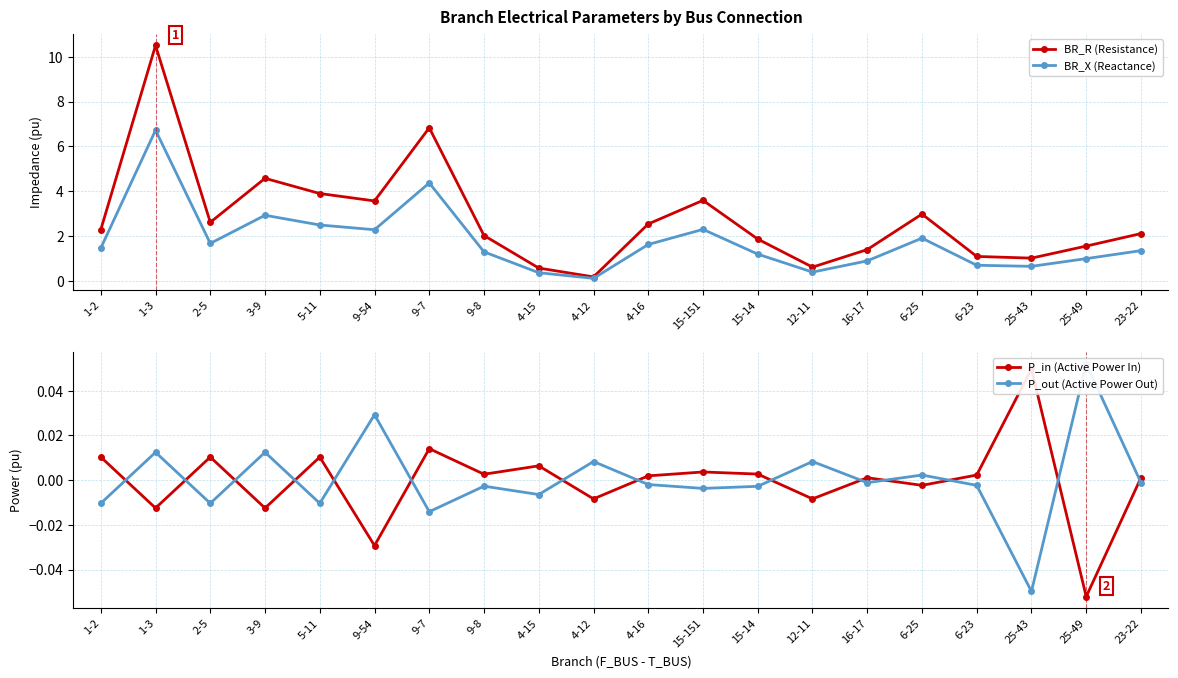

Reading right to left, transcribe all the data shown in this chart.

BR_R (Resistance): 2.1	1.6	1.0	1.1	3.0	1.4	0.6	1.9	3.6	2.5	0.2	0.6	2.0	6.8	3.6	3.9	4.6	2.6	10.5	2.3
BR_X (Reactance): 1.4	1.0	0.7	0.7	1.9	0.9	0.4	1.2	2.3	1.6	0.1	0.4	1.3	4.4	2.3	2.5	2.9	1.7	6.7	1.5
P_in (Active Power In): 0.0	-0.1	0.0	0.0	-0.0	0.0	-0.0	0.0	0.0	0.0	-0.0	0.0	0.0	0.0	-0.0	0.0	-0.0	0.0	-0.0	0.0
P_out (Active Power Out): -0.0	0.1	-0.0	-0.0	0.0	-0.0	0.0	-0.0	-0.0	-0.0	0.0	-0.0	-0.0	-0.0	0.0	-0.0	0.0	-0.0	0.0	-0.0